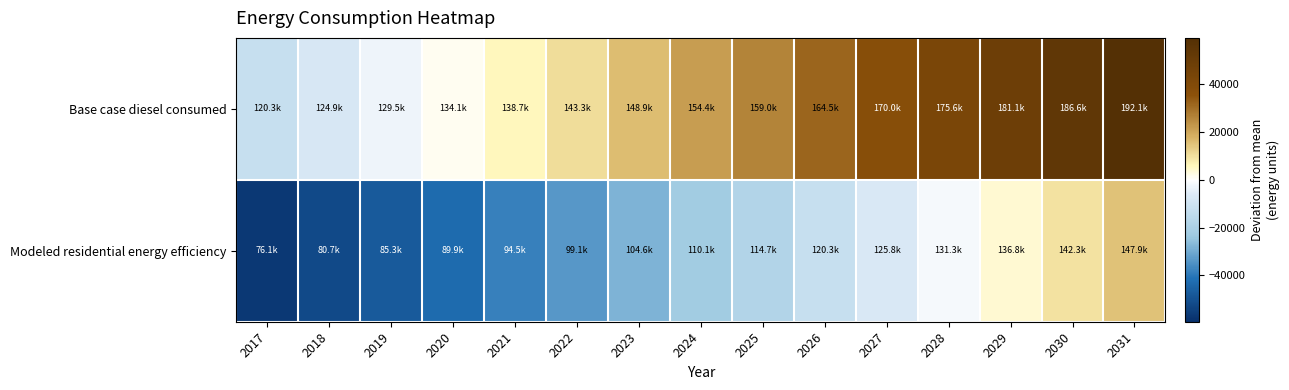

Between 2025 and 2029, which is larger?

2029